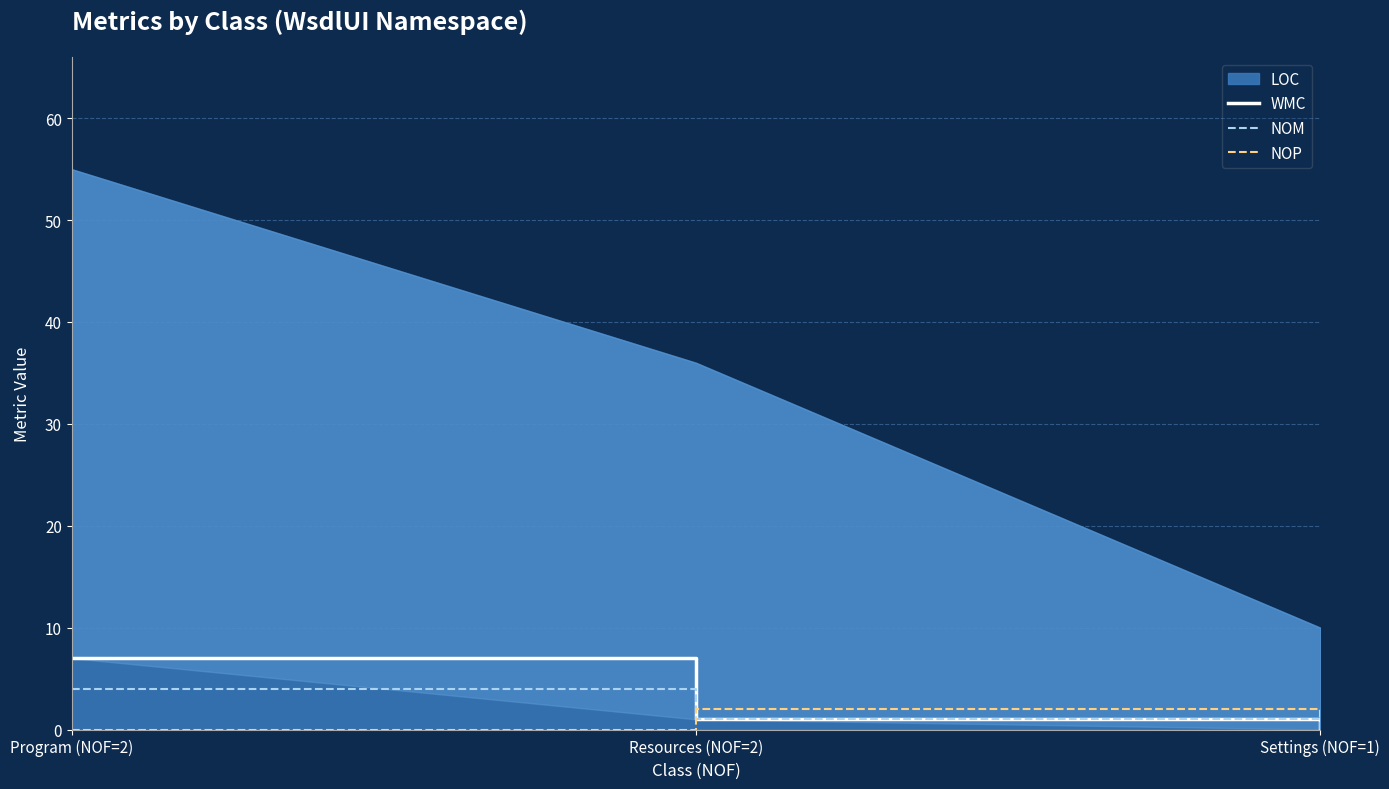

The value of NOP at Program (NOF=2) is 1. True or false?

False